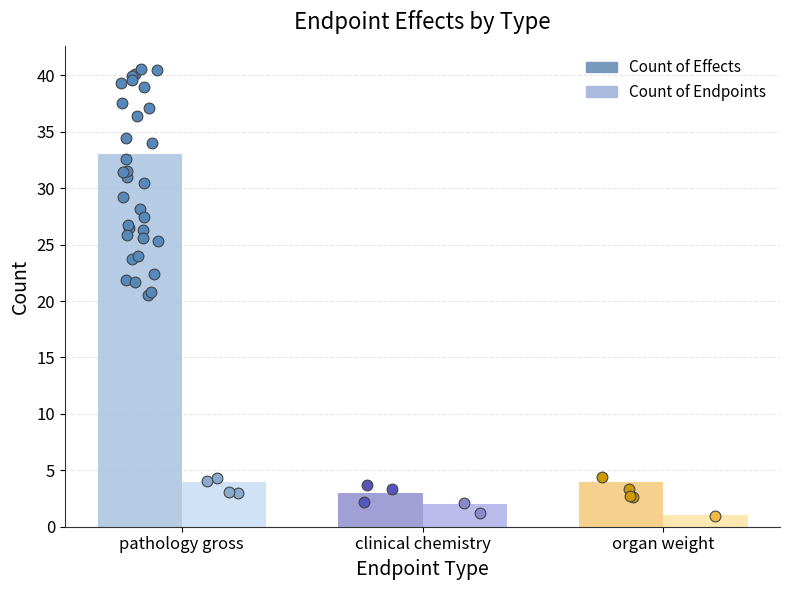

What are all the series names shown in the legend?

Count of Effects, Count of Endpoints